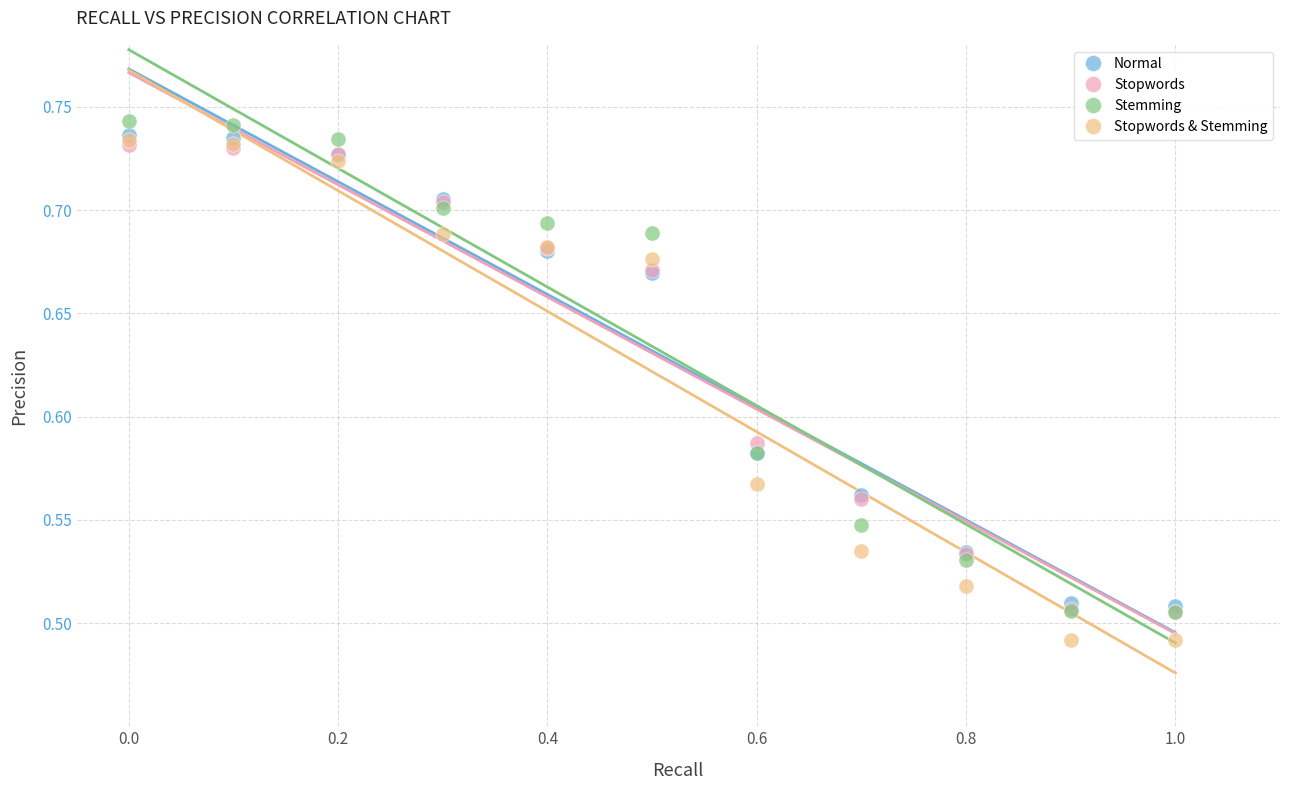

Which series reaches the minimum Y coordinate?

Stopwords & Stemming